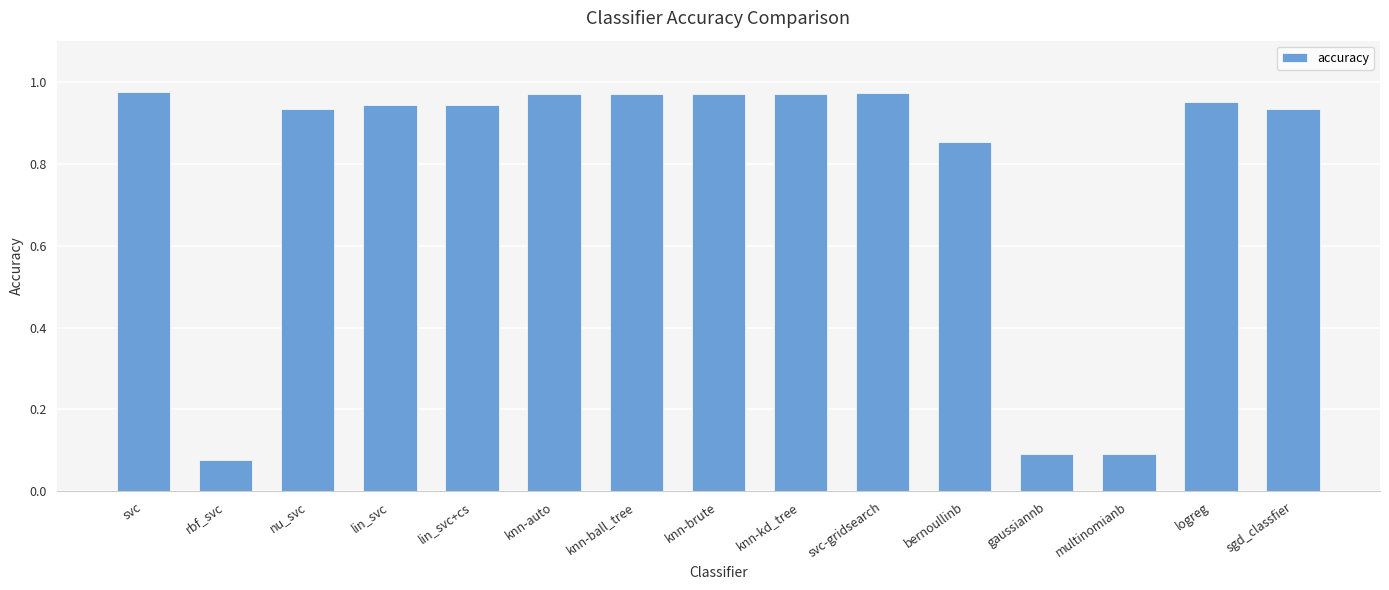

What is the label of the 2nd bar from the right?

logreg